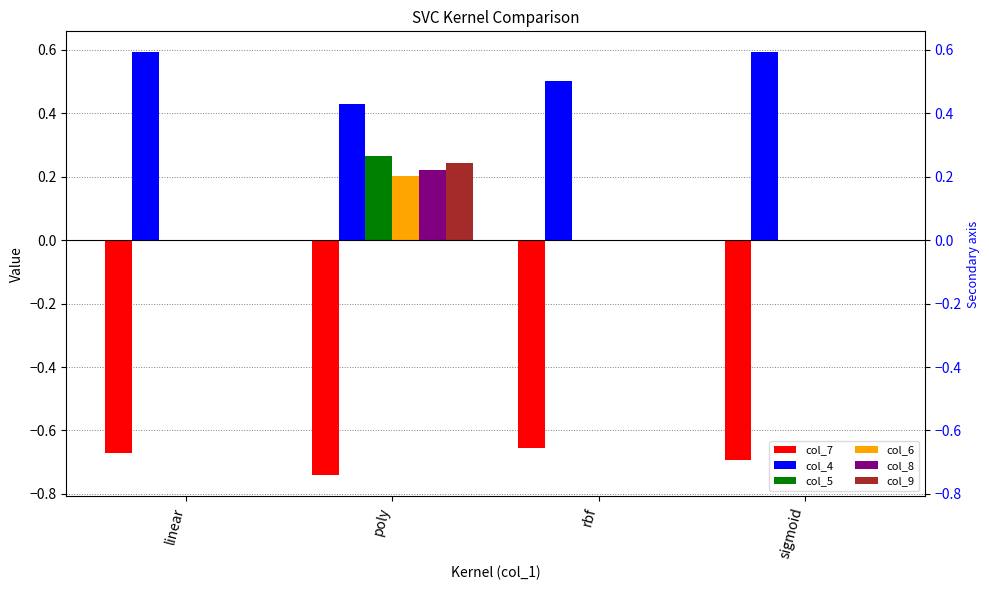

What is the label of the 1st bar from the right?

sigmoid